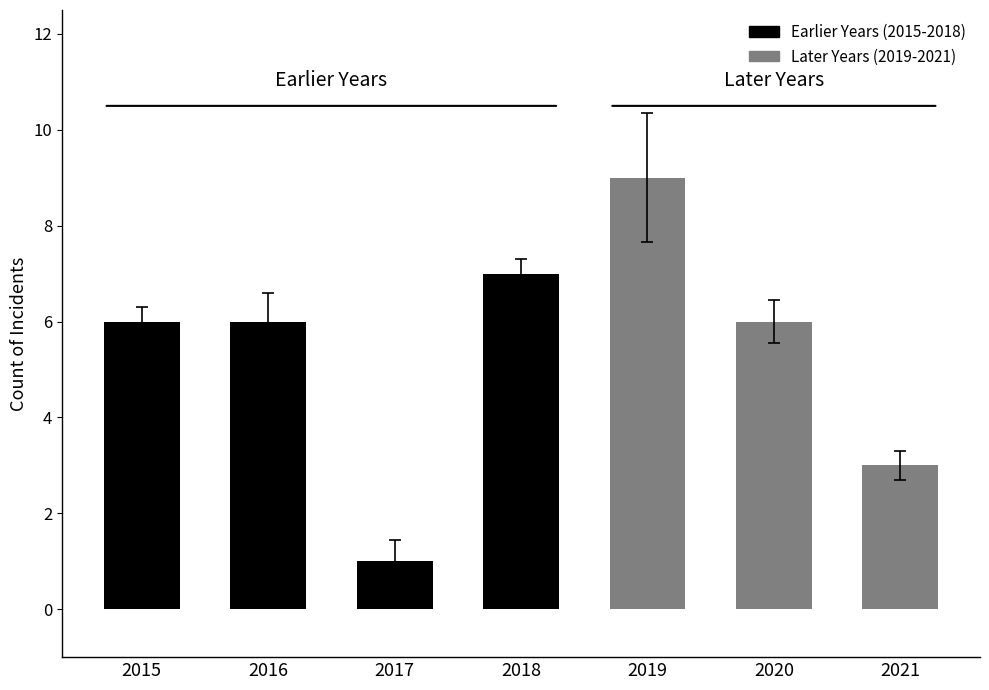

What is the difference between the second highest and second lowest values?

4